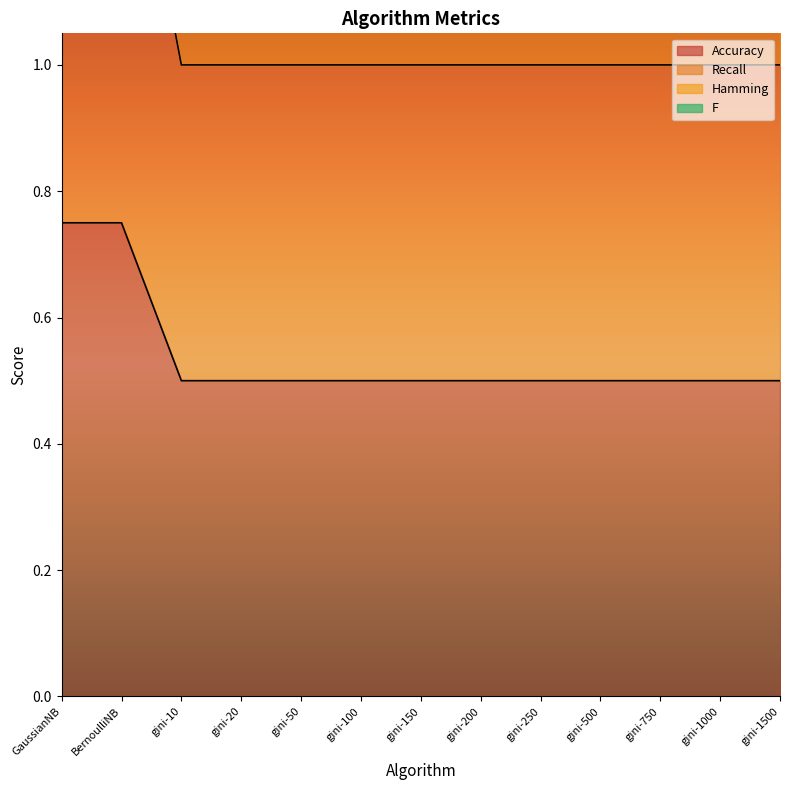

True or false: Accuracy has a value of 0.3 at gini-100.

False